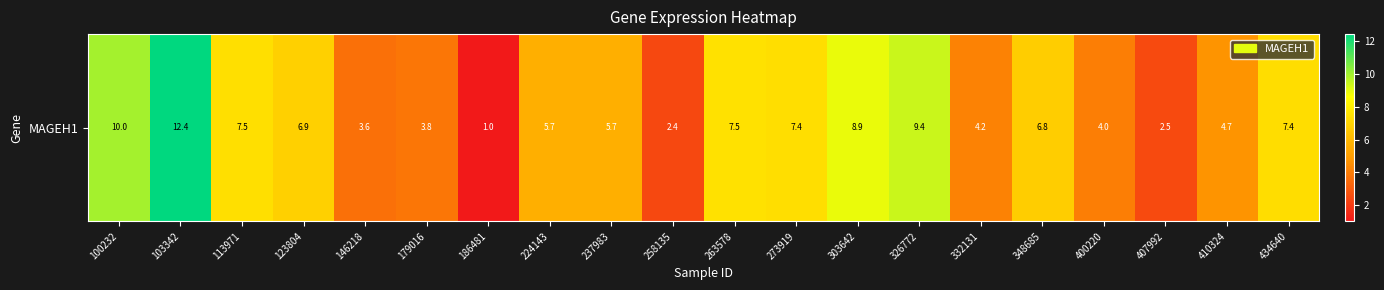

What is the approximate value at 186481?

1.0